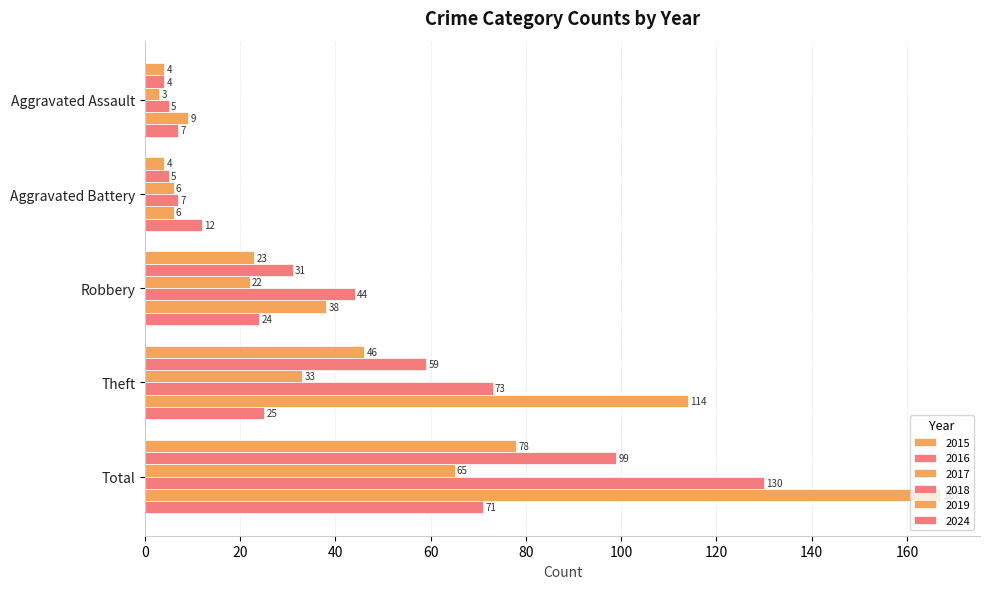

Is the value of 2016 at Robbery greater than the value of 2017 at Total?

No